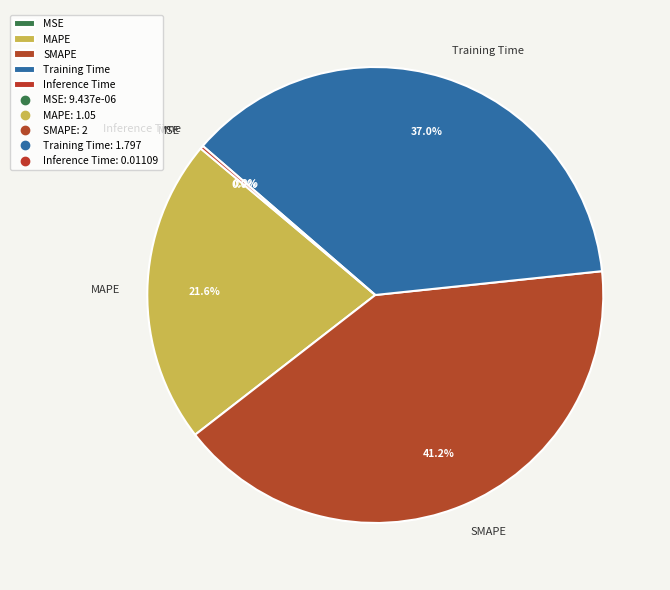

To the nearest percent, what is the average slice percentage?

20%